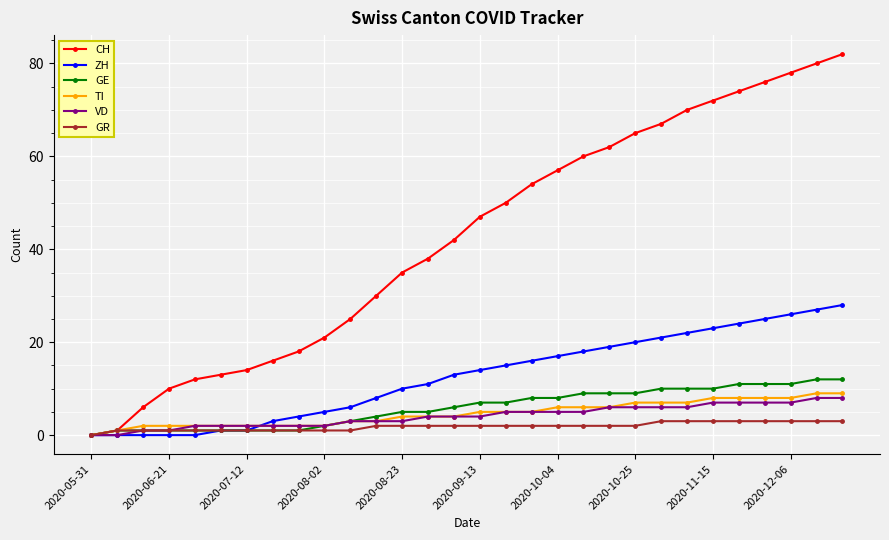

Which series has the largest total across all categories?

CH